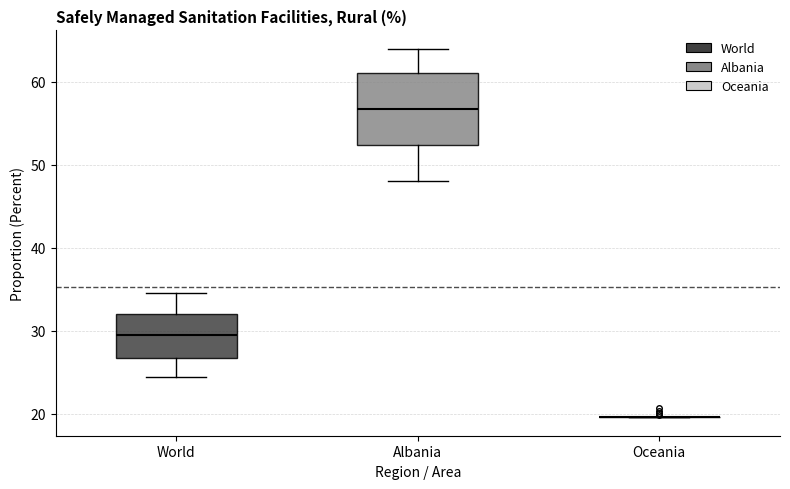

Reading left to right, read every box against the y-axis: the position of its median line, the range the box covers, and the ends of its whiskers. The values are not printed on the chart, so give them approximately, as read against the axis.

World: median 29, box 27 to 32, whiskers 24 to 35
Albania: median 57, box 52 to 61, whiskers 48 to 64
Oceania: box collapsed to a line at 20, whiskers 20 to 20